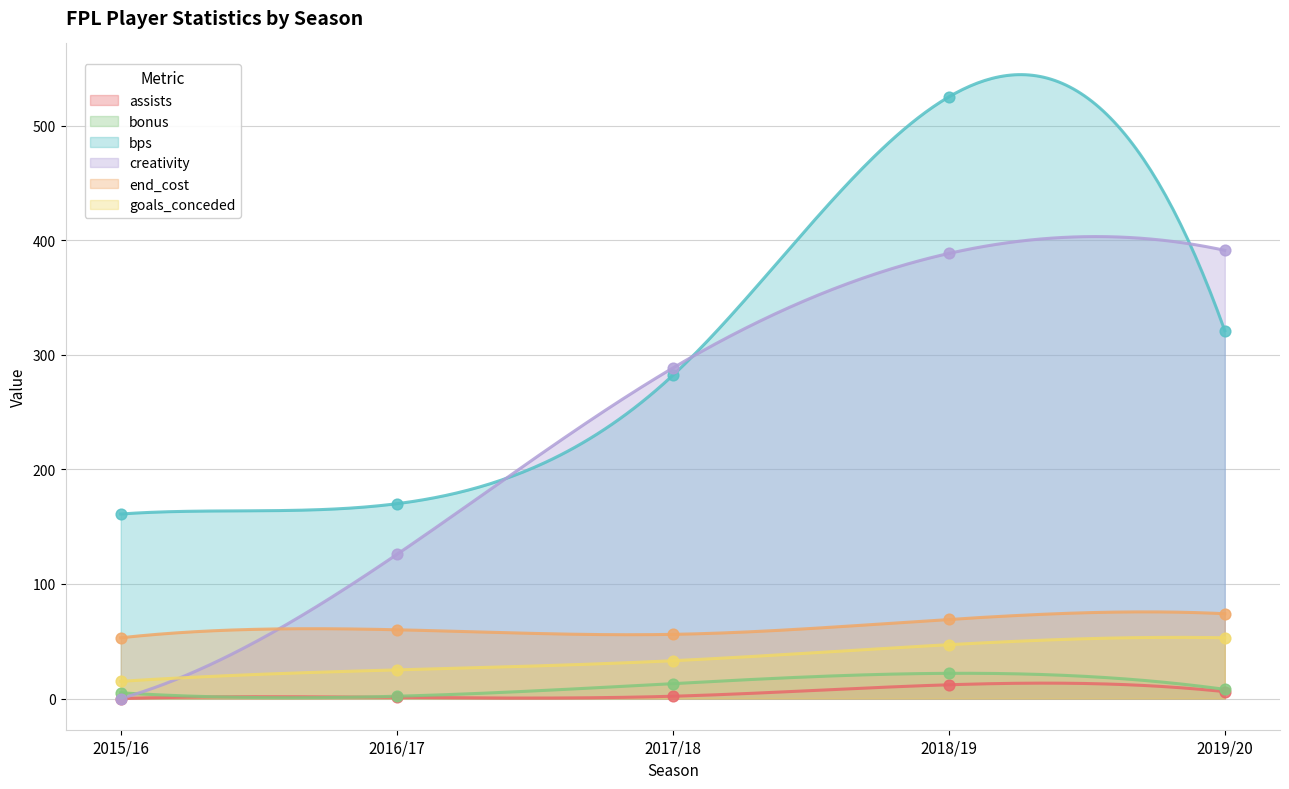

What is the total value across all series at 2019/20?

853.1